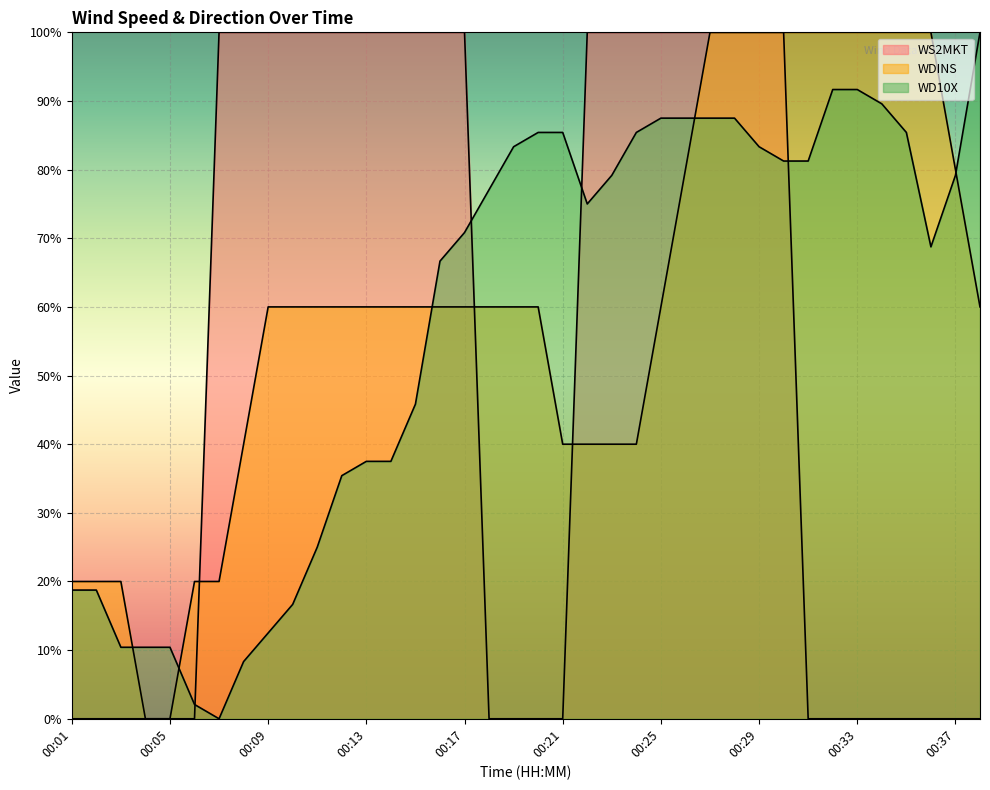

What is the value of the WD10X point at the 38th from the left?

100.0